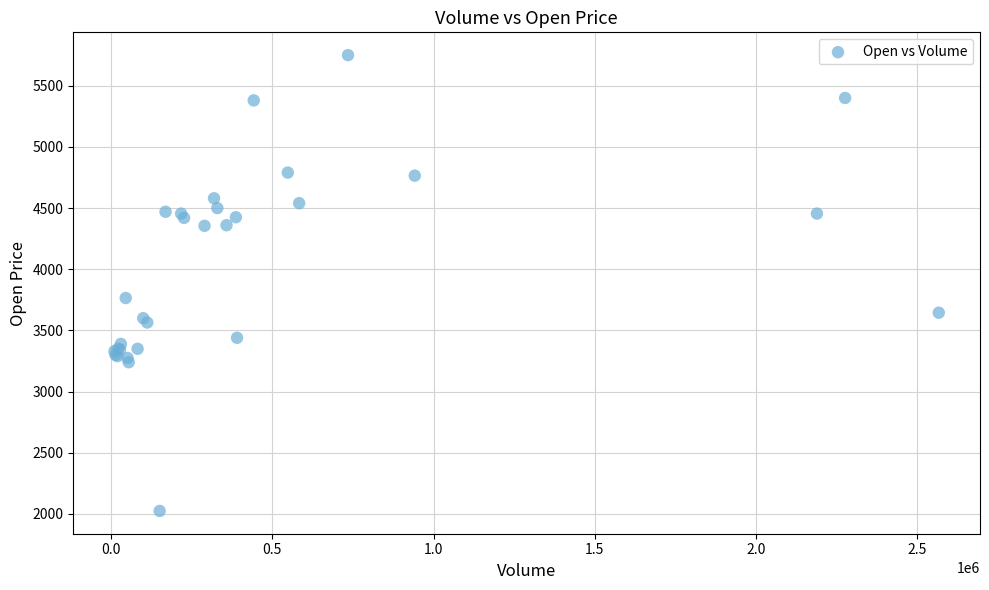

What Y value in the scatter plot is closest to 3887?

3765